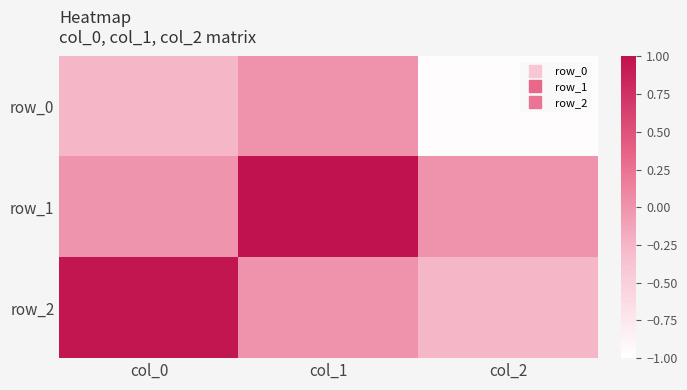

How many categories are shown in the chart?

3